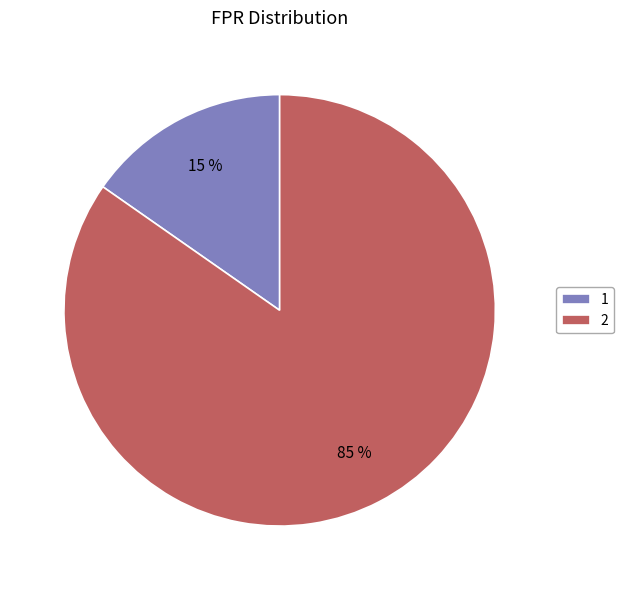

Do 1 and 2 together represent more than half of the pie?

Yes